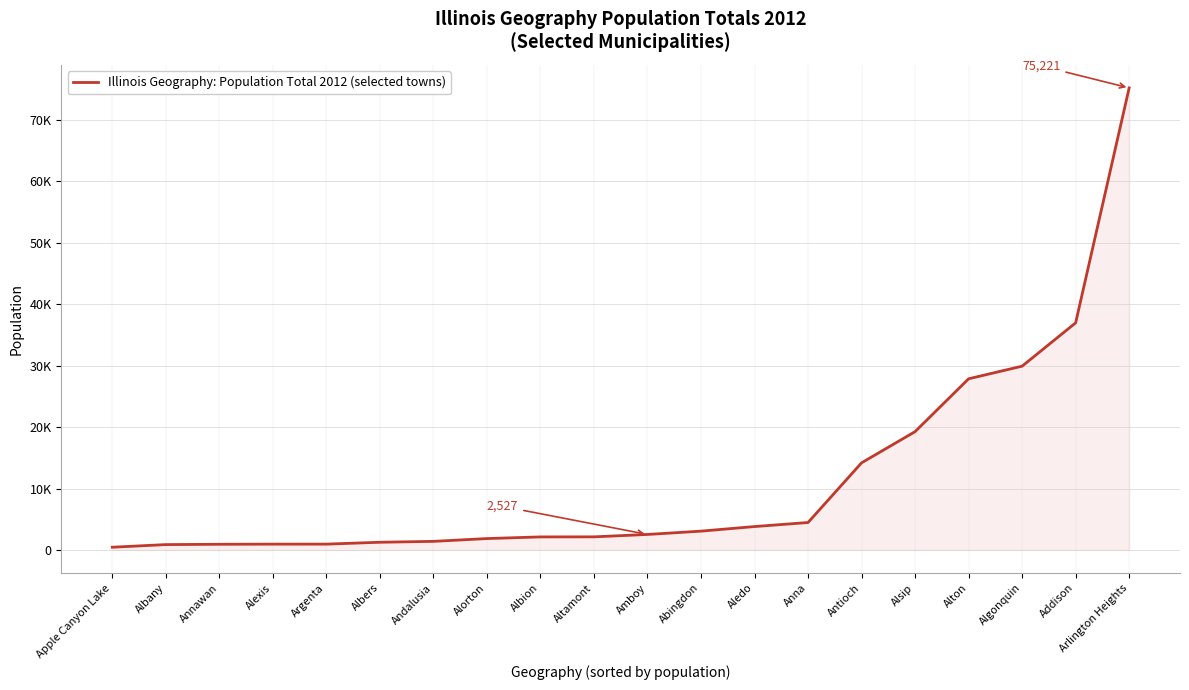

Rank the categories by value from highest to lowest.

Arlington Heights, Addison, Algonquin, Alton, Alsip, Antioch, Anna, Aledo, Abingdon, Amboy, Altamont, Albion, Alorton, Andalusia, Albers, Argenta, Alexis, Annawan, Albany, Apple Canyon Lake